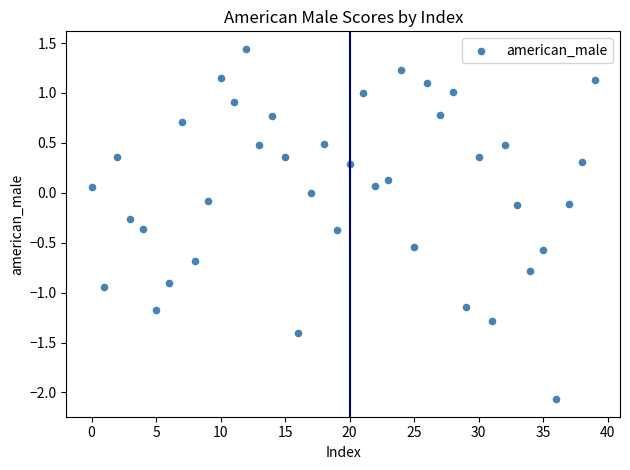

What is the range of Y values (max minus min)?

3.5